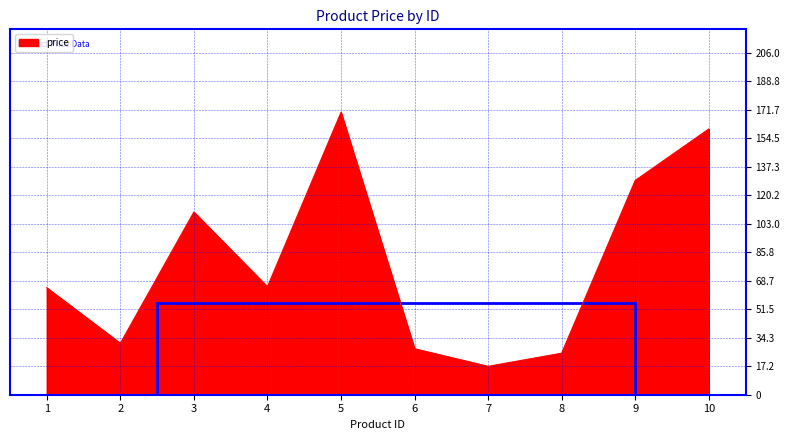

What is the approximate value at 9?

129.0